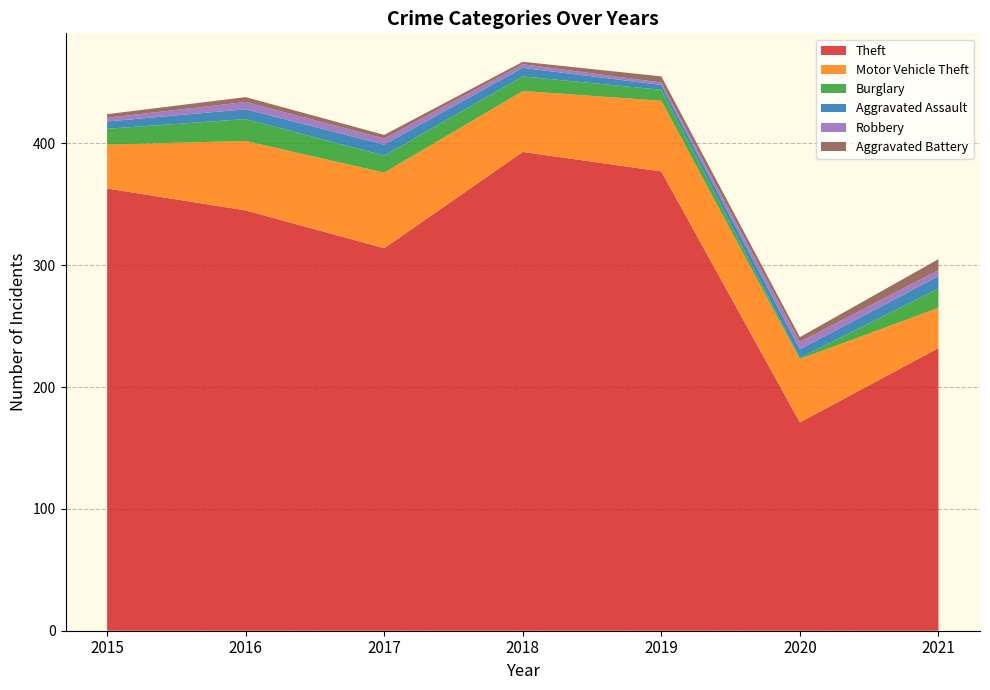

Reading right to left, what are all the values shown in this chart?

Theft: 2021=232	2020=171	2019=377	2018=393	2017=314	2016=345	2015=363
Motor Vehicle Theft: 2021=33	2020=52	2019=58	2018=50	2017=62	2016=57	2015=36
Burglary: 2021=16	2020=1	2019=9	2018=12	2017=14	2016=18	2015=13
Aggravated Assault: 2021=10	2020=7	2019=4	2018=7	2017=9	2016=8	2015=6
Robbery: 2021=5	2020=6	2019=2	2018=3	2017=5	2016=6	2015=3
Aggravated Battery: 2021=9	2020=4	2019=5	2018=2	2017=3	2016=4	2015=3